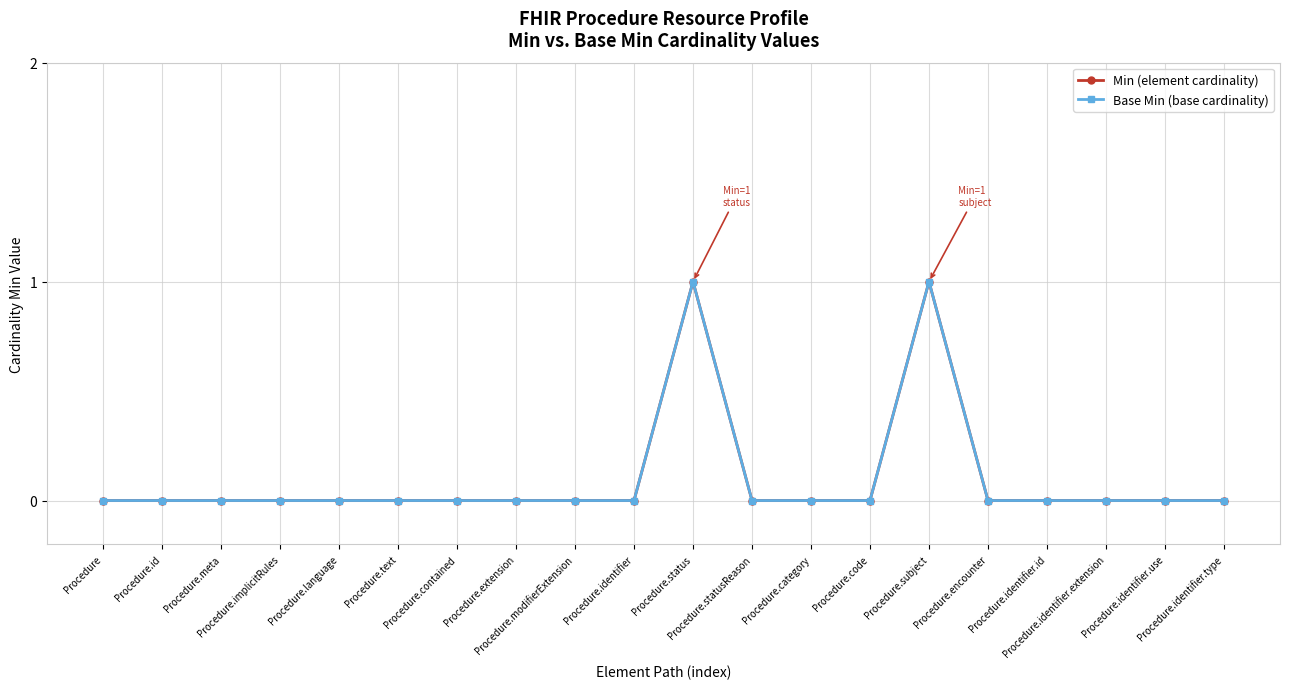

What is the sum of all Base Min (base cardinality) values?

2